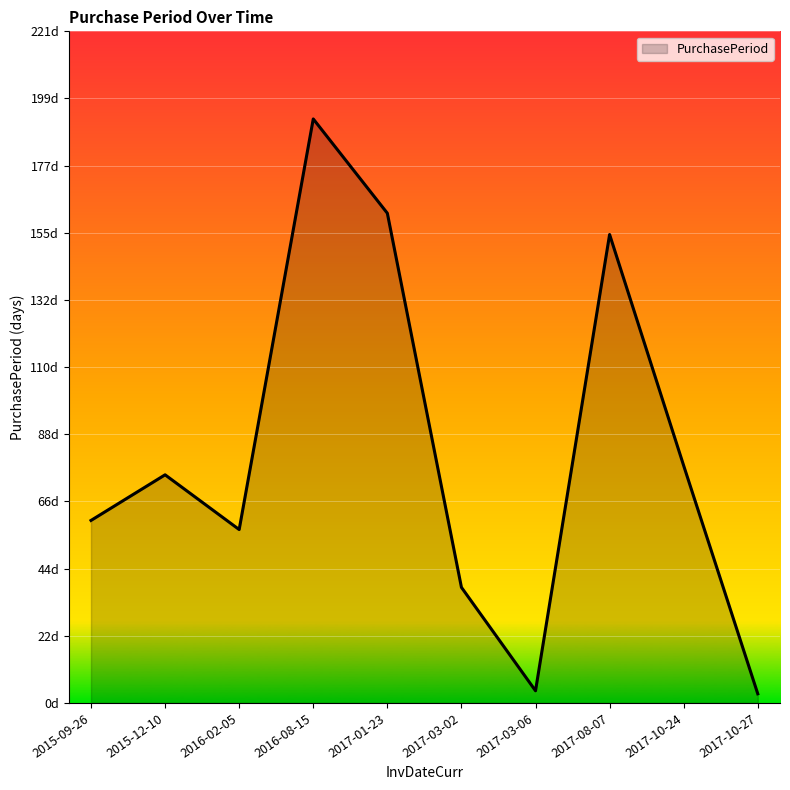

True or false: the data shows 1 at 2017-03-06.

False